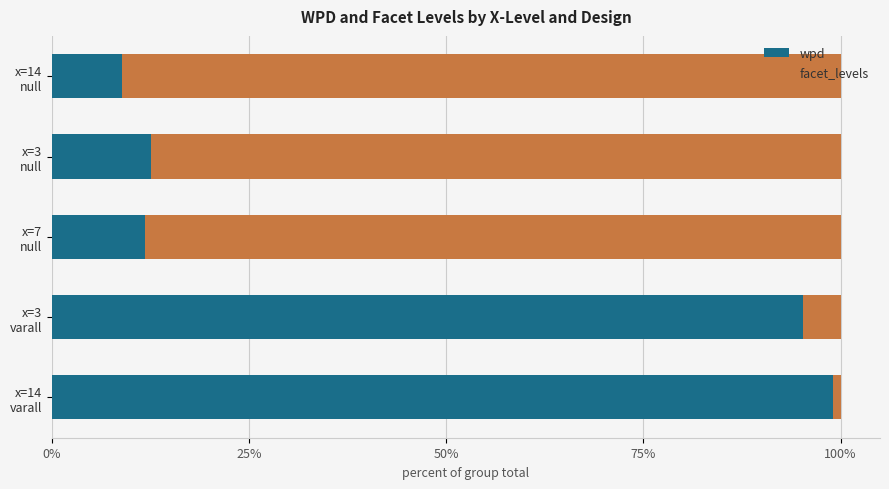

What is the difference between the maximum and minimum values in the wpd series?

90.1